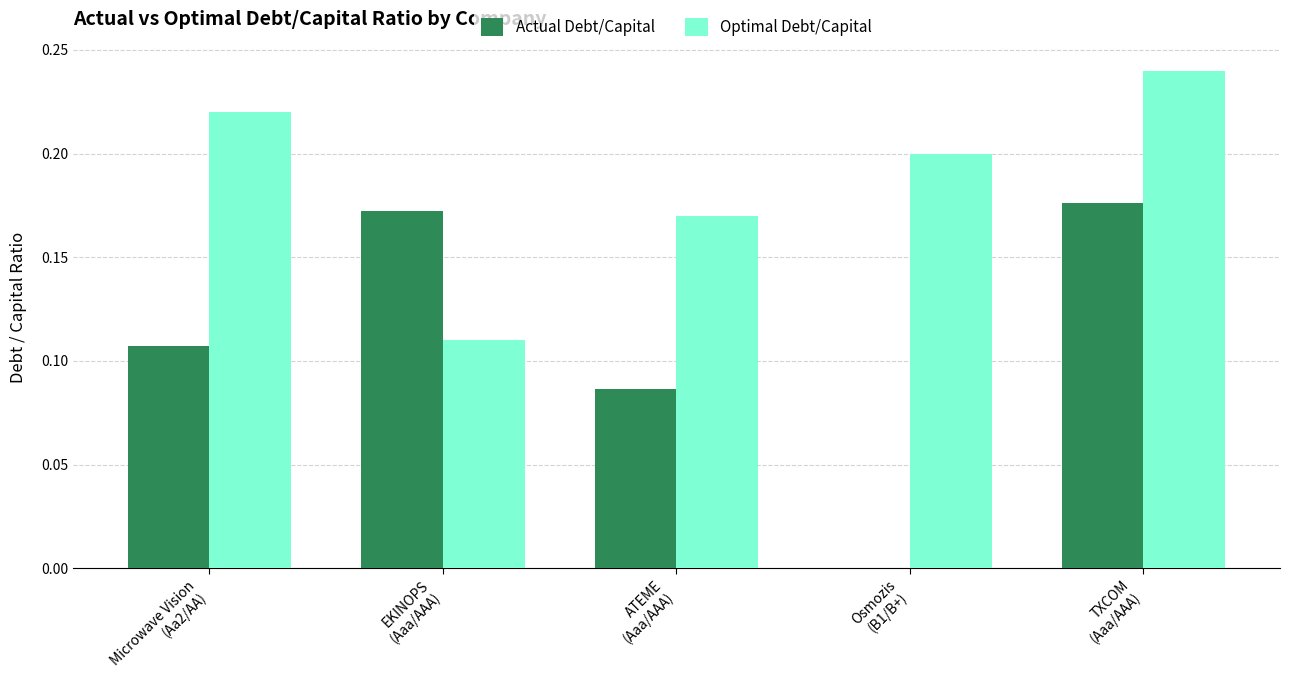

What are all the series names shown in the legend?

Actual Debt/Capital, Optimal Debt/Capital